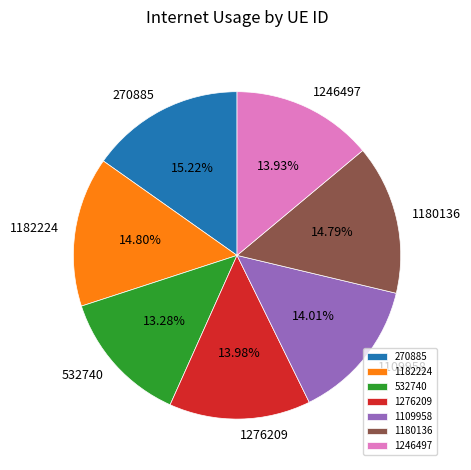

To the nearest percent, what is the difference between the 1276209 and 270885 slice percentages?

1%